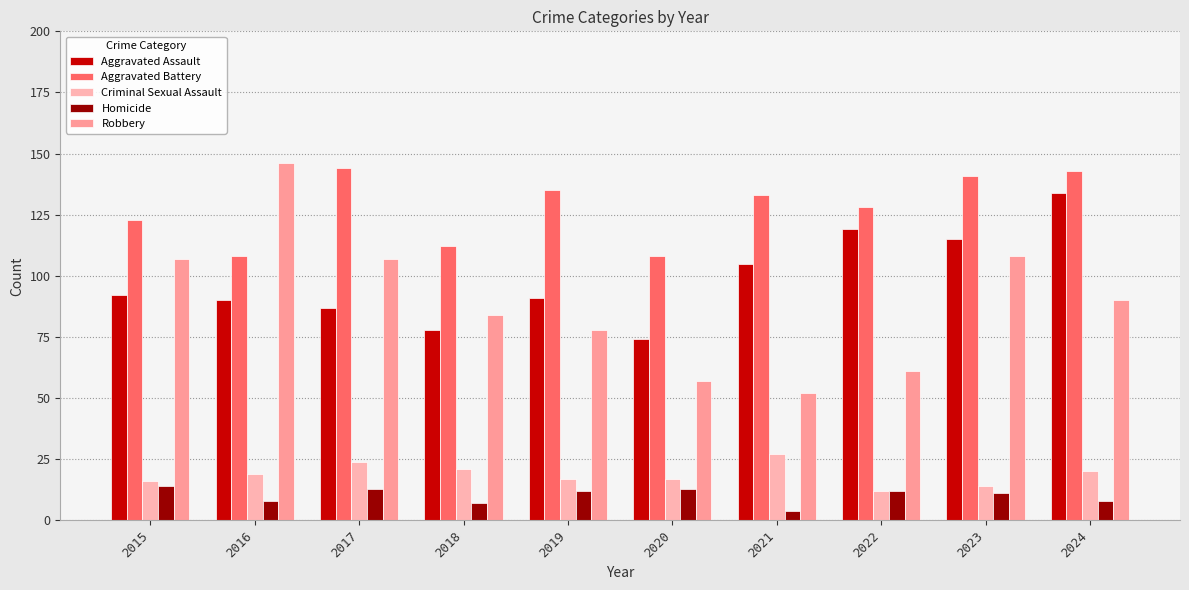

Count the number of data series in this chart.

5